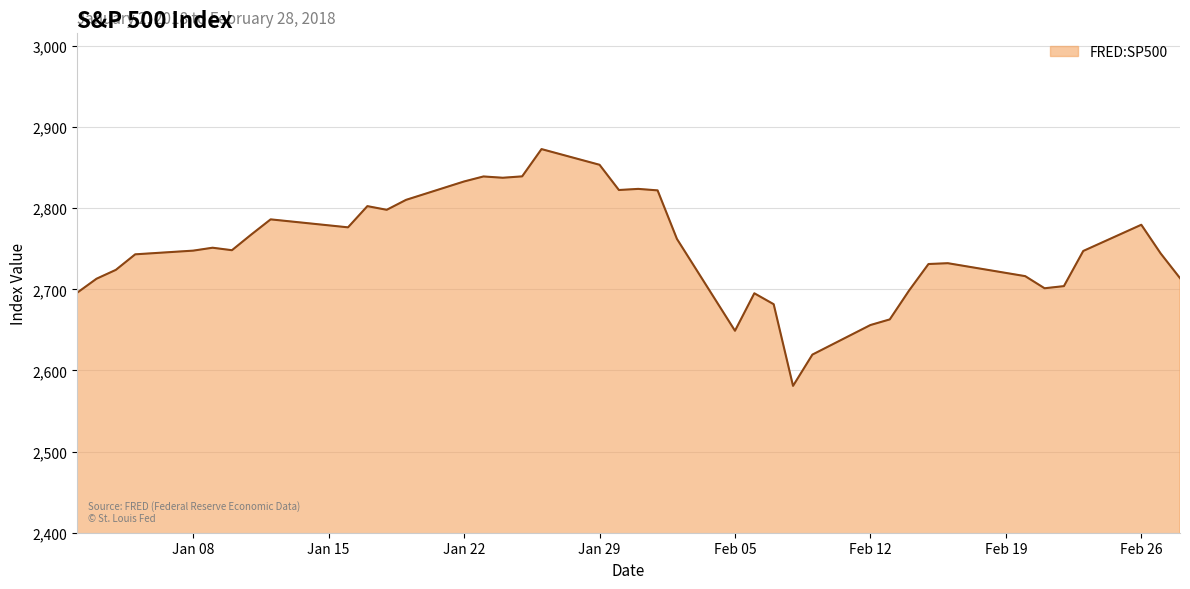

How many distinct data groups are displayed?

1